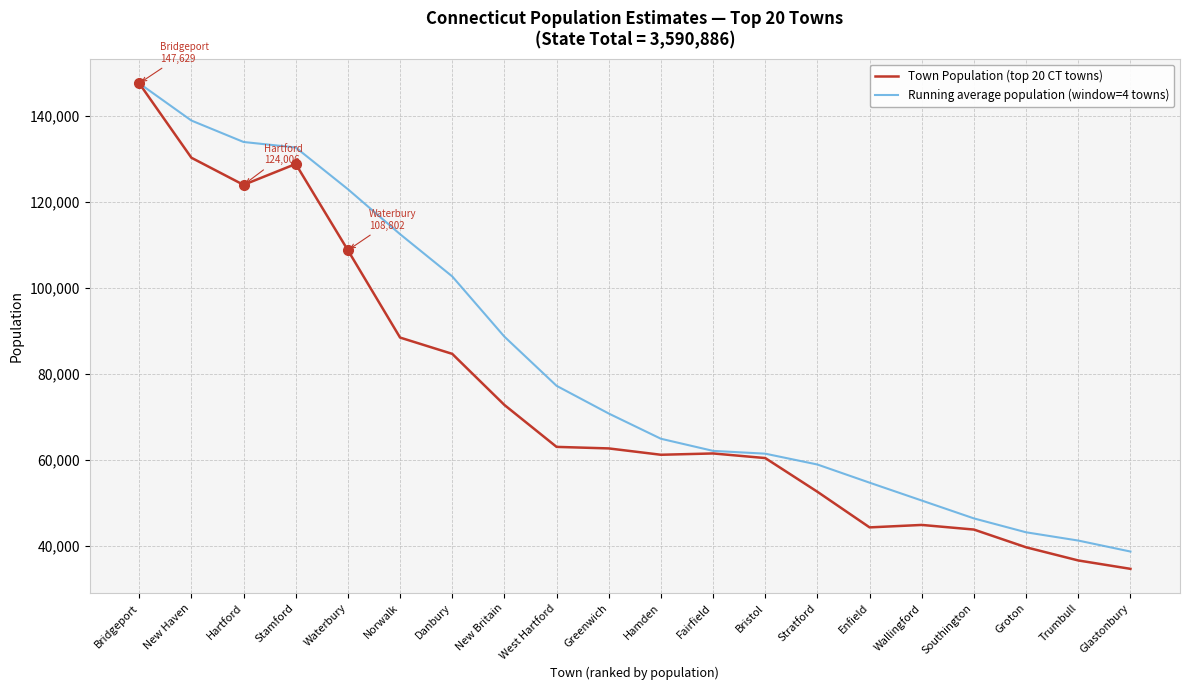

What is the spread (max minus min) of values at New Haven?

8653